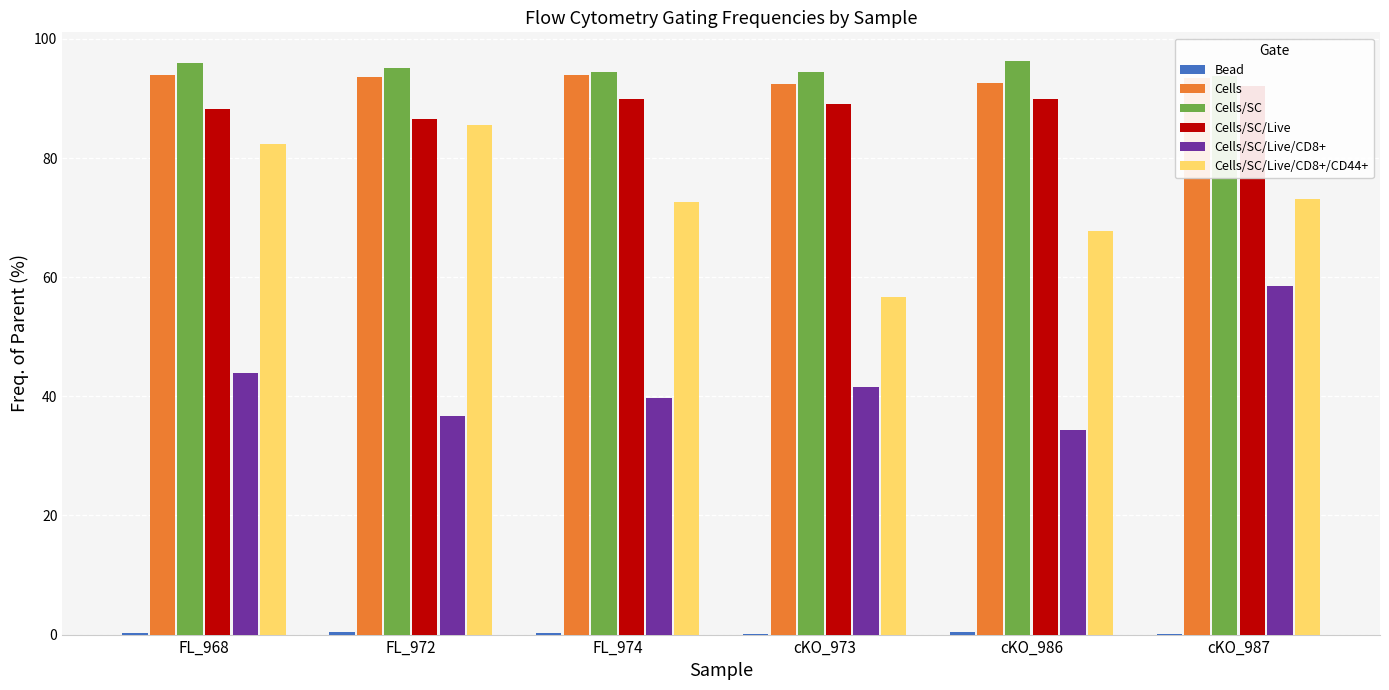

How many bars are there in each group?

6